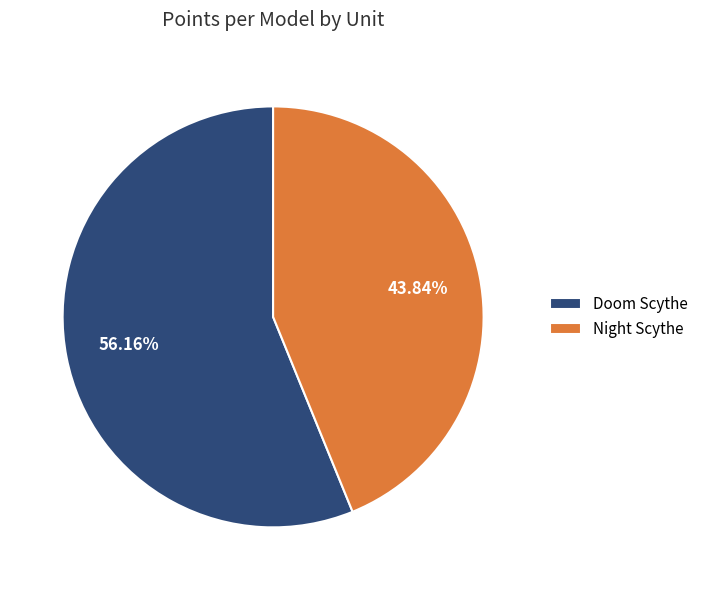

The Doom Scythe slice represents 45% of the pie. True or false?

False